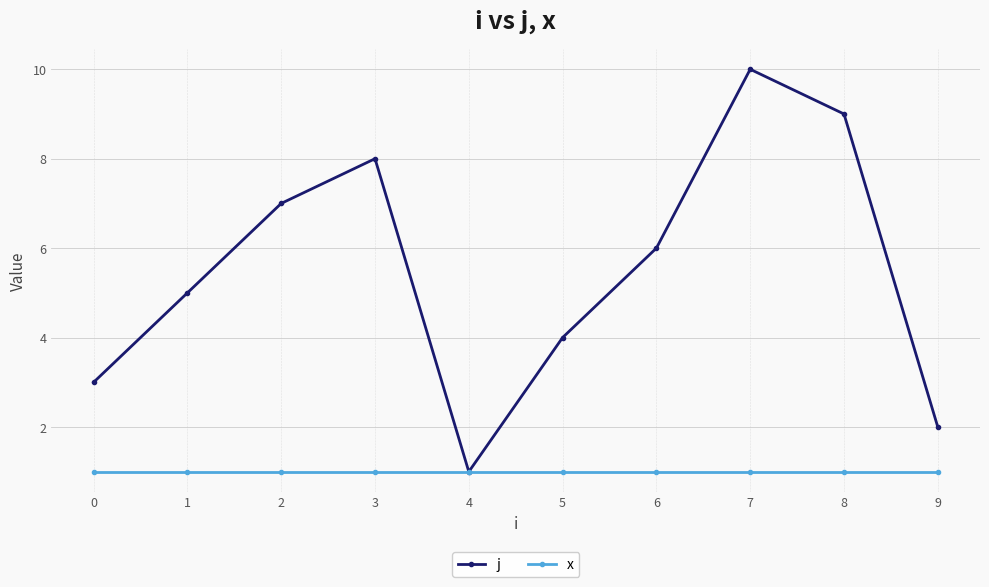

Which series has the widest spread of values?

j